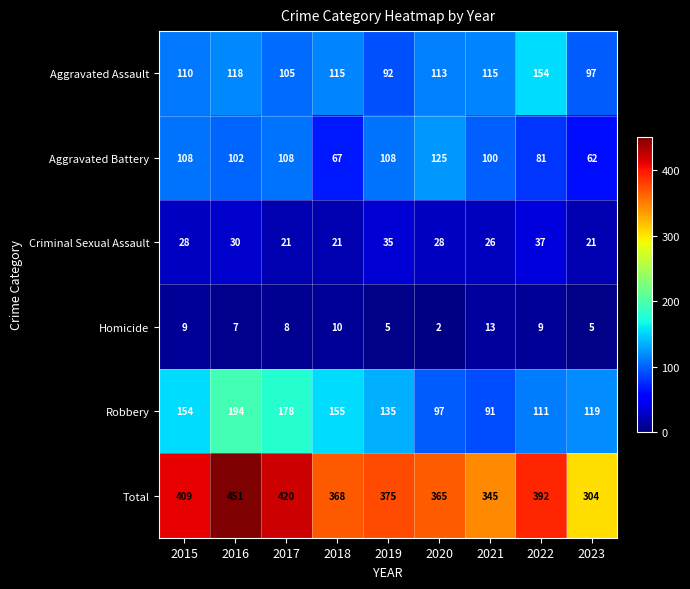

What value does the Aggravated Assault series have at 2022, to the nearest 10?

150